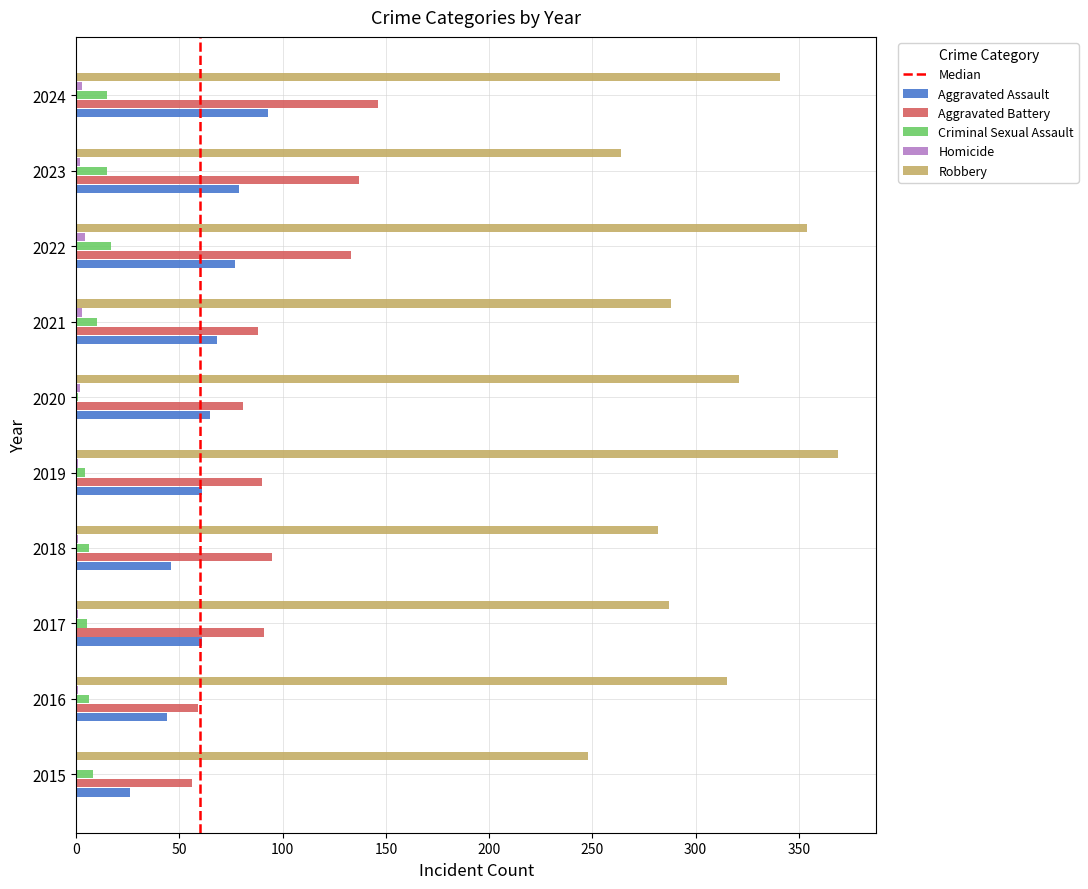

Count the Homicide values in the range 1 to 3.

8